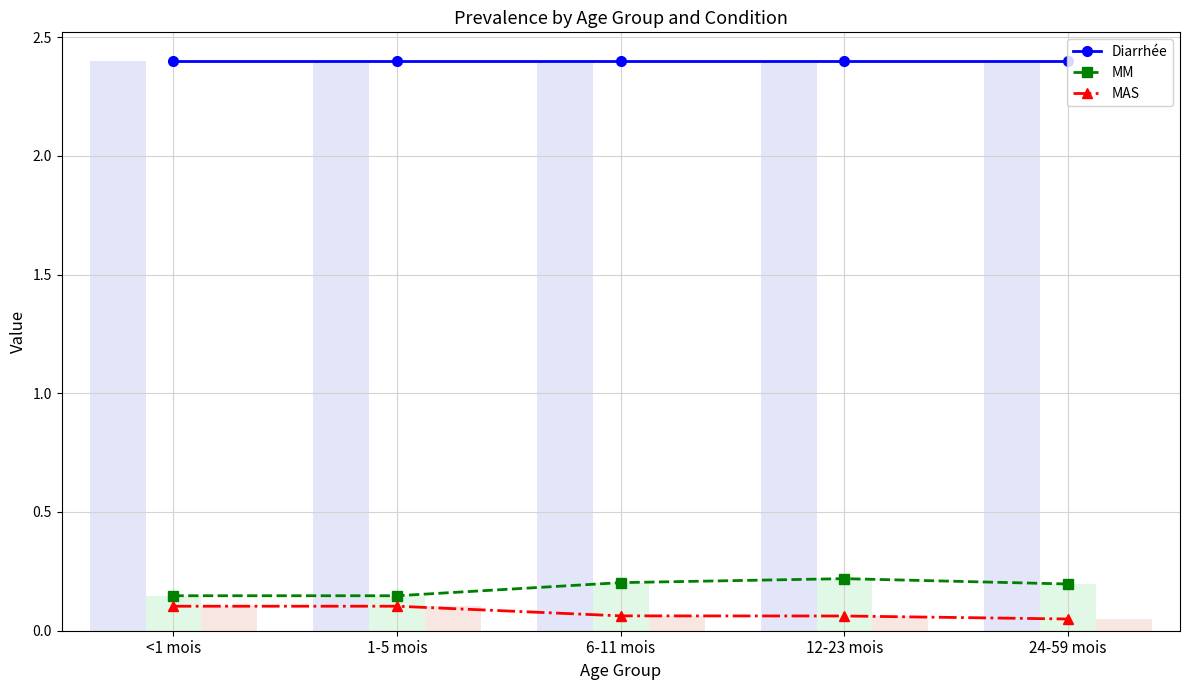

What is the greatest value displayed?

2.4